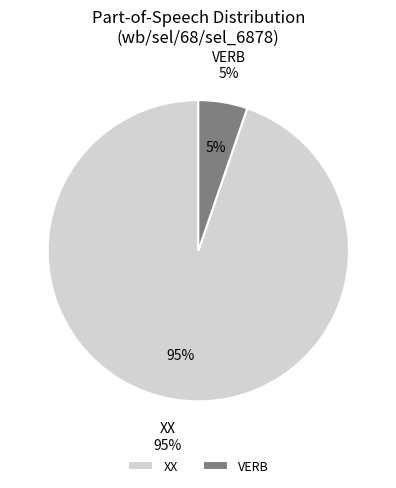

How many segments does this pie chart have?

2